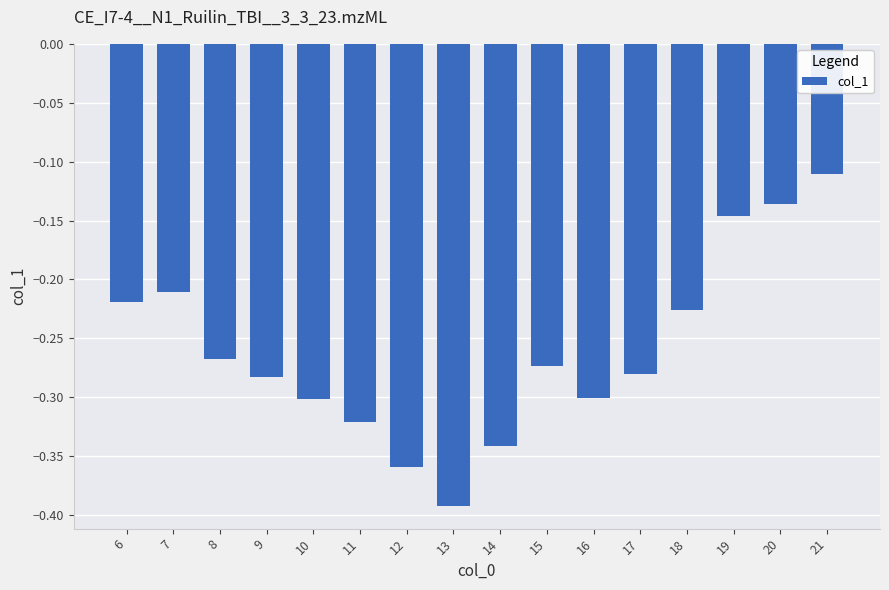

How many bars are there in total?

16